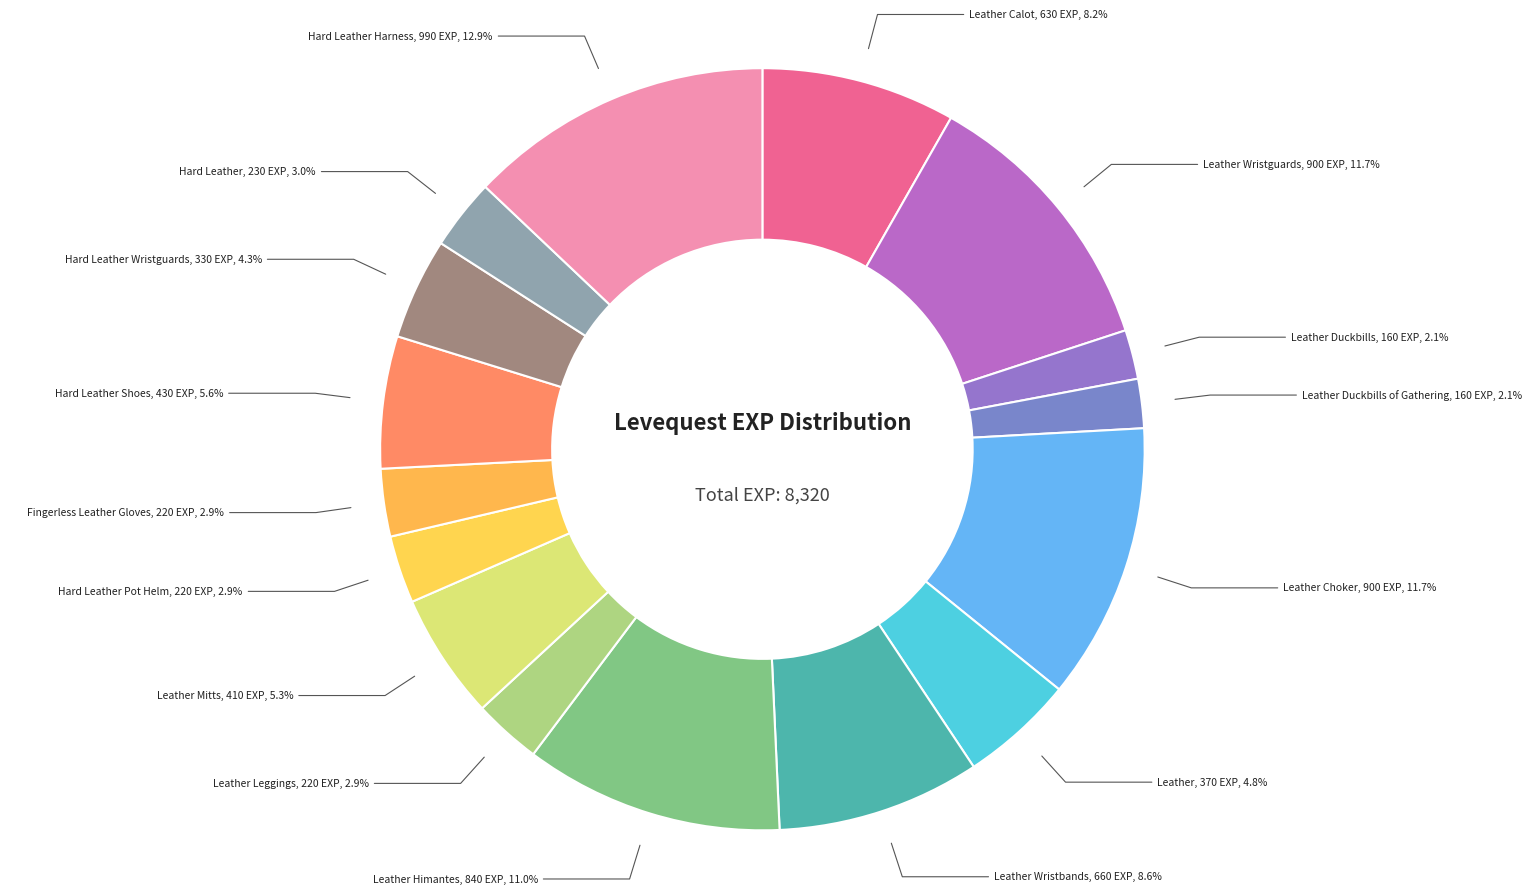

What is the largest slice in the pie chart?

Hard Leather Harness